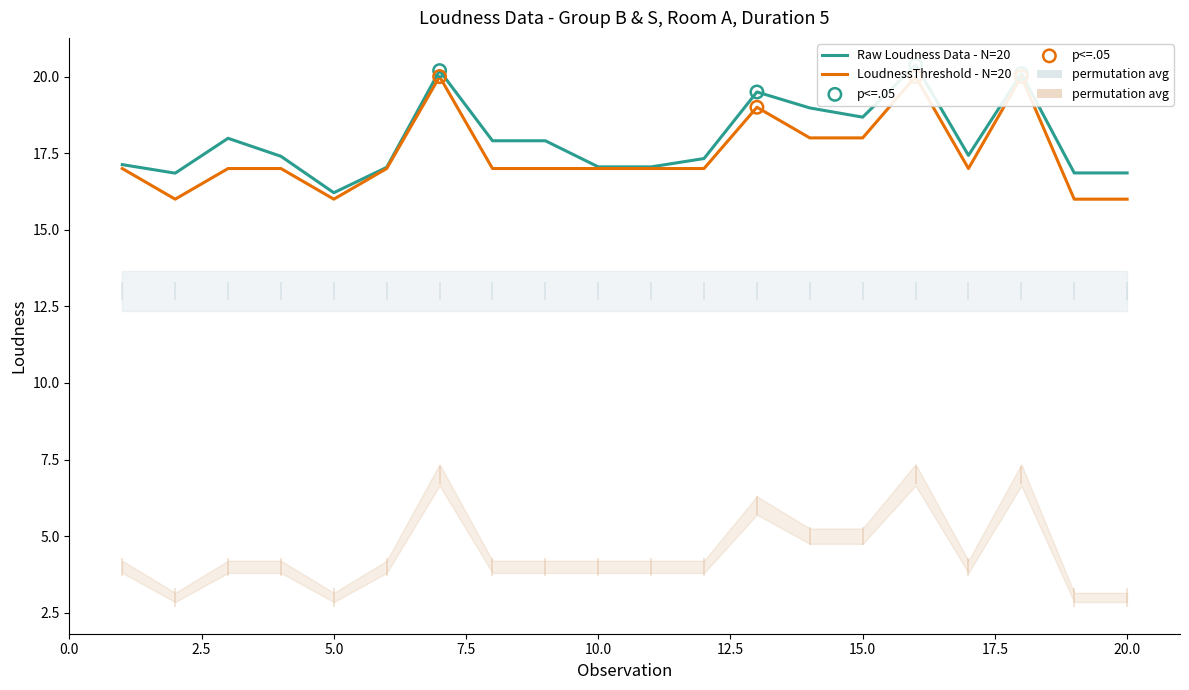

What are all the series names shown in the legend?

Raw Loudness Data, LoudnessThreshold